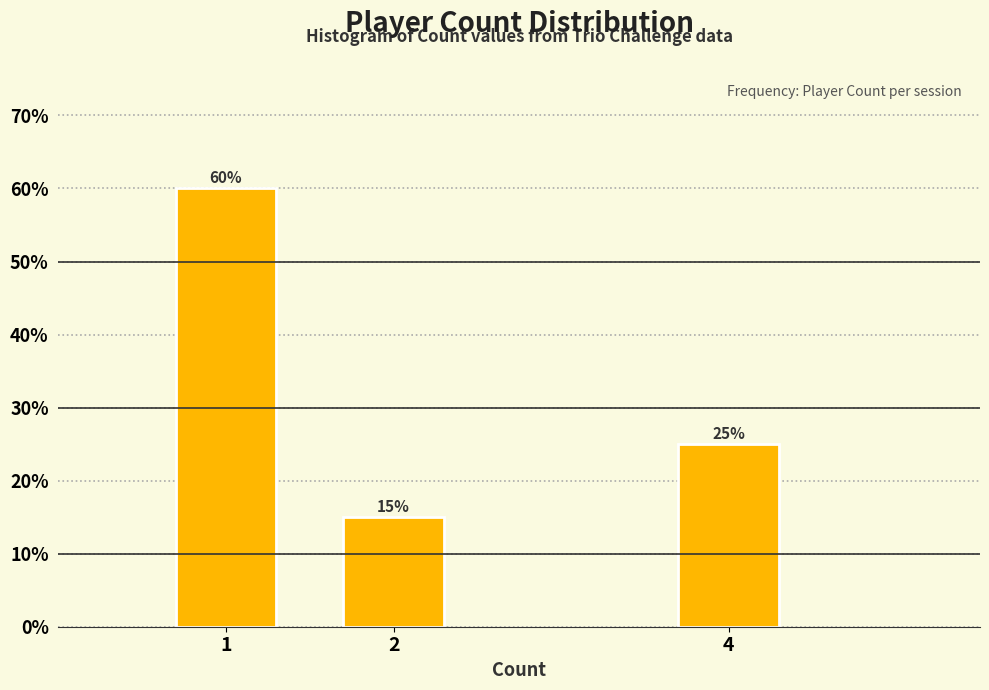

Reading right to left, extract all data points from this chart.

4=25	2=15	1=60